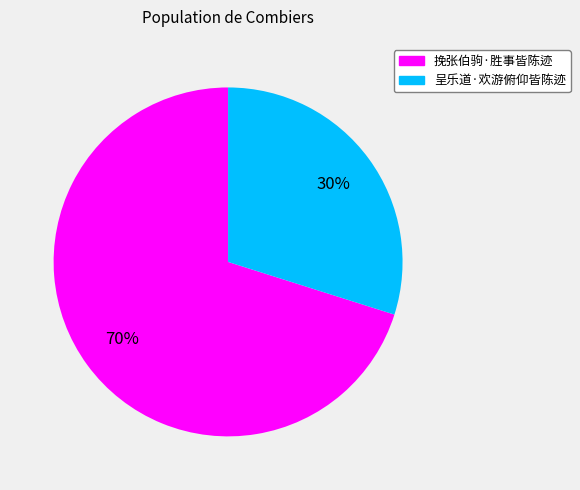

What is the ratio of the value at 挽张伯驹·胜事皆陈迹 to the value at 呈乐道·欢游俯仰皆陈迹?

2.3